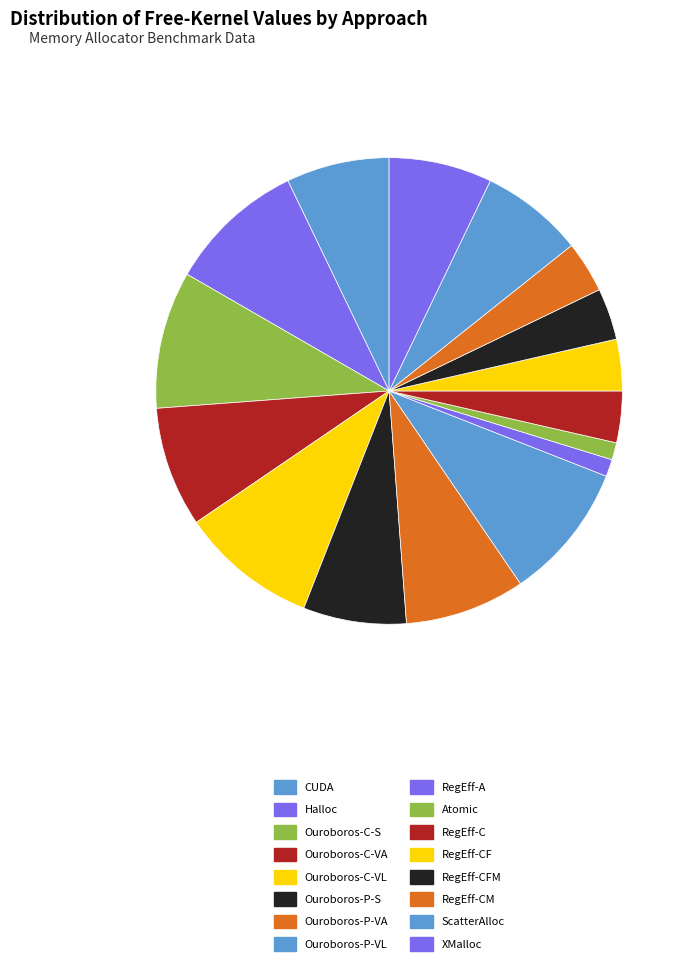

Does any single category account for the majority?

No